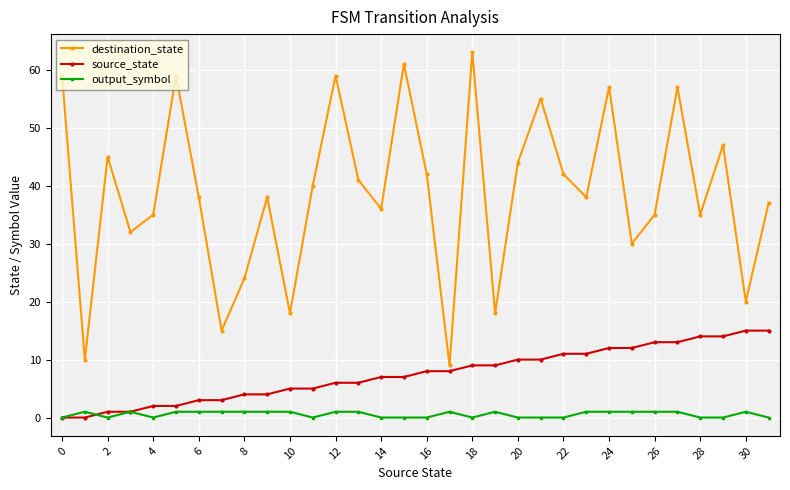

Reading left to right, list all the values displayed in this chart.

destination_state: 59	10	45	32	35	59	38	15	24	38	18	40	59	41	36	61	42	9	63	18	44	55	42	38	57	30	35	57	35	47	20	37
source_state: 0	0	1	1	2	2	3	3	4	4	5	5	6	6	7	7	8	8	9	9	10	10	11	11	12	12	13	13	14	14	15	15
output_symbol: 0	1	0	1	0	1	1	1	1	1	1	0	1	1	0	0	0	1	0	1	0	0	0	1	1	1	1	1	0	0	1	0